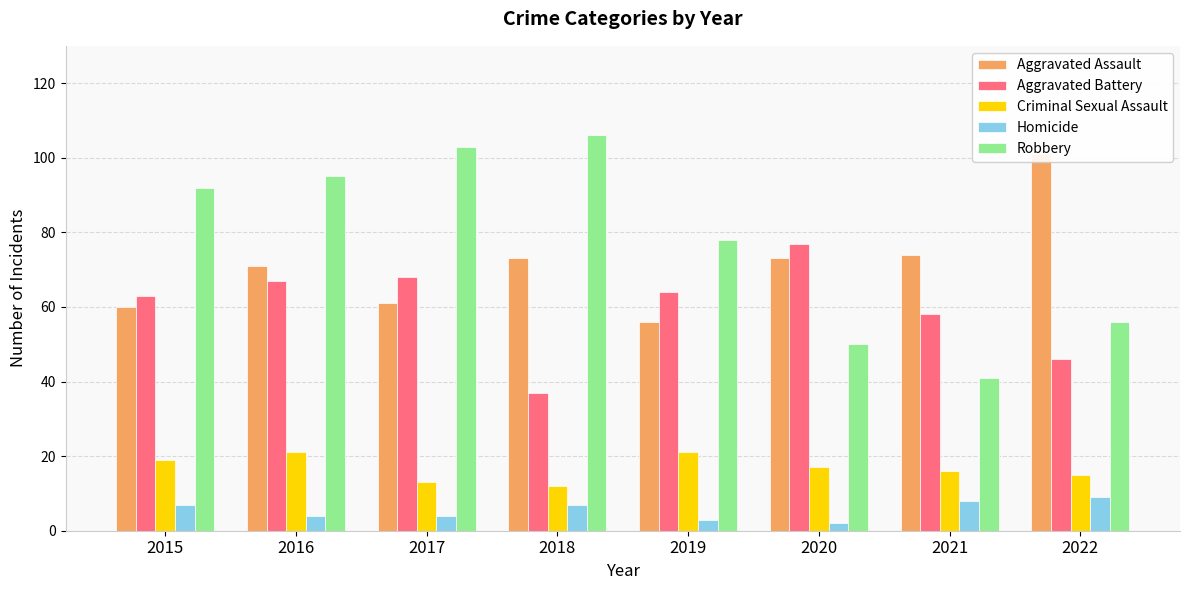

At which label does Criminal Sexual Assault first exceed 17?

2015